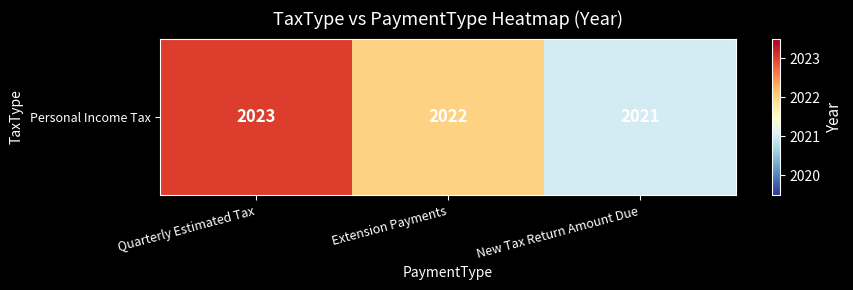

Which has a higher value, Extension Payments or Quarterly Estimated Tax?

Quarterly Estimated Tax